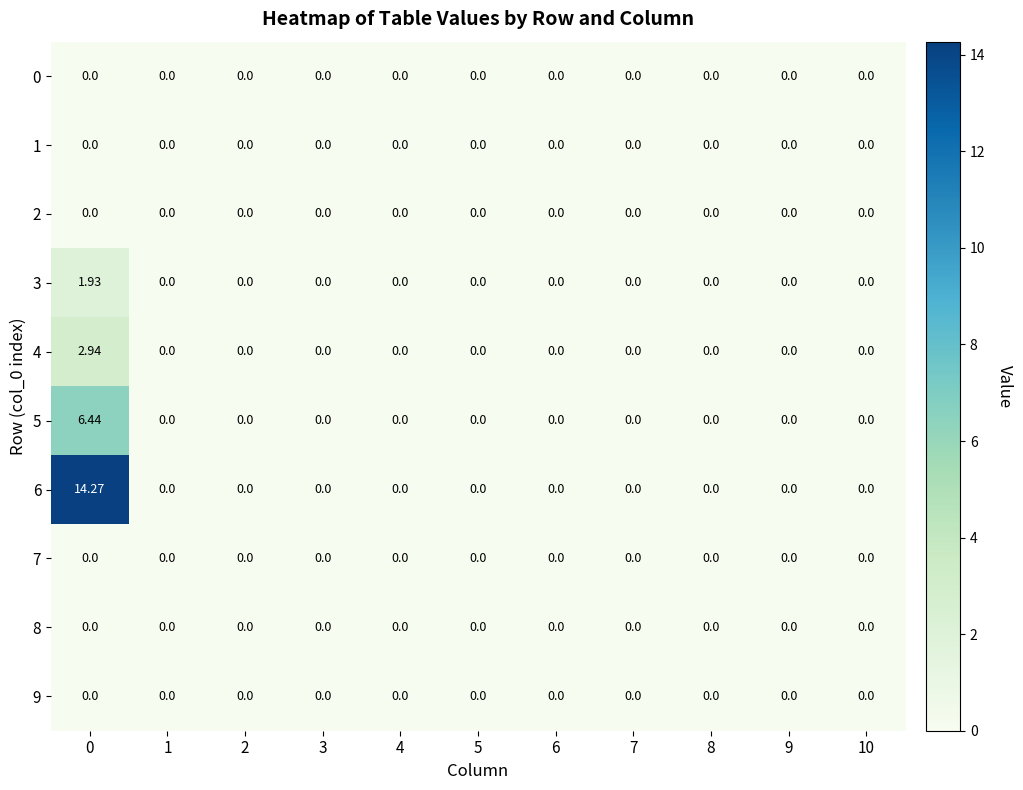

Reading left to right, transcribe all the data shown in this chart.

0: 0=0.0	1=0.0	2=0.0	3=0.0	4=0.0	5=0.0	6=0.0	7=0.0	8=0.0	9=0.0	10=0.0
1: 0=0.0	1=0.0	2=0.0	3=0.0	4=0.0	5=0.0	6=0.0	7=0.0	8=0.0	9=0.0	10=0.0
2: 0=0.0	1=0.0	2=0.0	3=0.0	4=0.0	5=0.0	6=0.0	7=0.0	8=0.0	9=0.0	10=0.0
3: 0=1.9	1=0.0	2=0.0	3=0.0	4=0.0	5=0.0	6=0.0	7=0.0	8=0.0	9=0.0	10=0.0
4: 0=2.9	1=0.0	2=0.0	3=0.0	4=0.0	5=0.0	6=0.0	7=0.0	8=0.0	9=0.0	10=0.0
5: 0=6.4	1=0.0	2=0.0	3=0.0	4=0.0	5=0.0	6=0.0	7=0.0	8=0.0	9=0.0	10=0.0
6: 0=14.3	1=0.0	2=0.0	3=0.0	4=0.0	5=0.0	6=0.0	7=0.0	8=0.0	9=0.0	10=0.0
7: 0=0.0	1=0.0	2=0.0	3=0.0	4=0.0	5=0.0	6=0.0	7=0.0	8=0.0	9=0.0	10=0.0
8: 0=0.0	1=0.0	2=0.0	3=0.0	4=0.0	5=0.0	6=0.0	7=0.0	8=0.0	9=0.0	10=0.0
9: 0=0.0	1=0.0	2=0.0	3=0.0	4=0.0	5=0.0	6=0.0	7=0.0	8=0.0	9=0.0	10=0.0